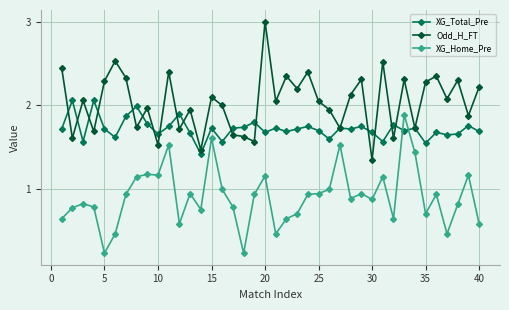

What is the greatest value displayed?

3.0